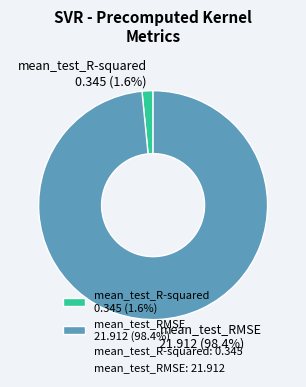

Does mean_test_R-squared represent more than half of the total?

No